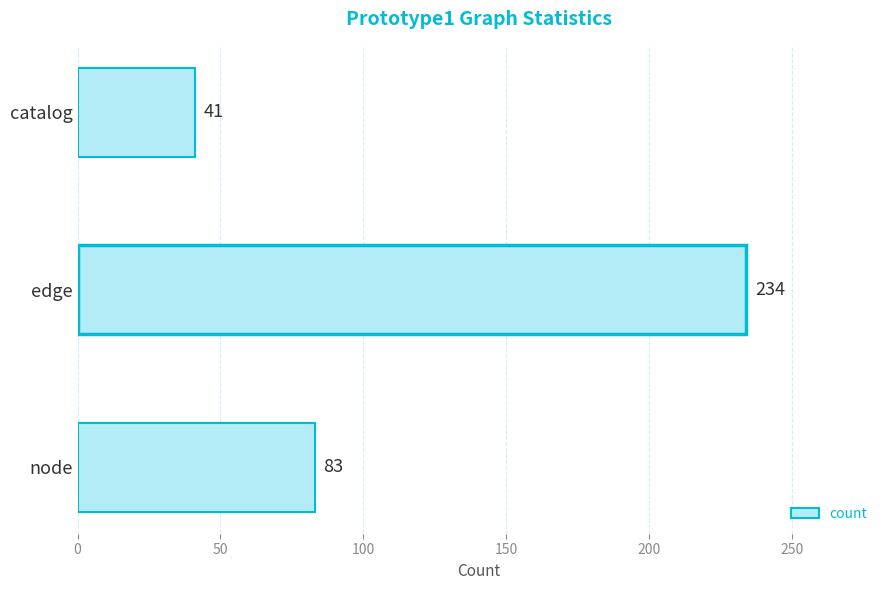

Rank the categories by value from highest to lowest.

edge, node, catalog